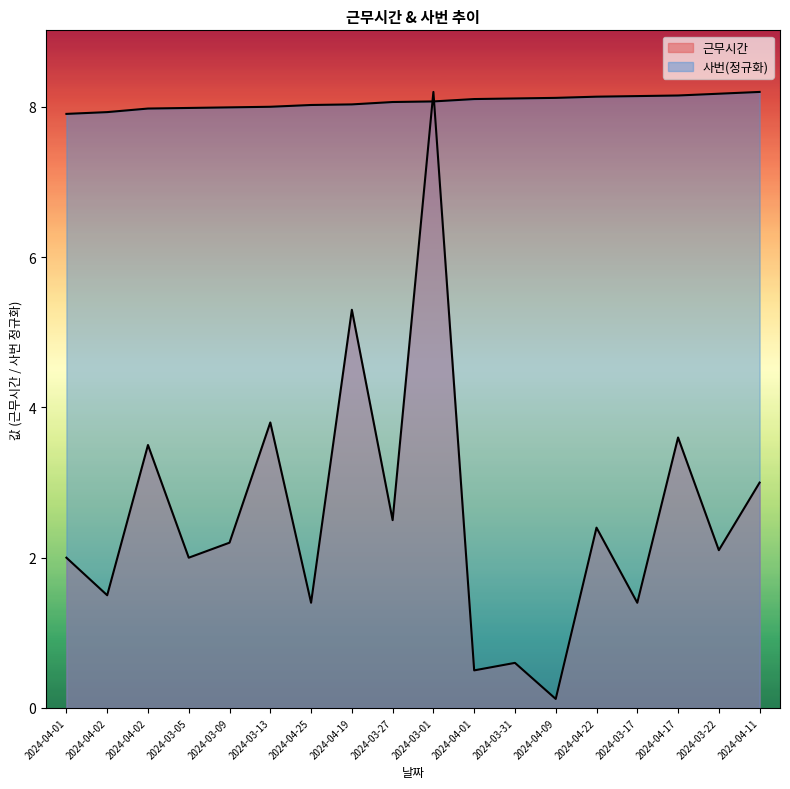

After their last crossing, which series has the higher values: 근무시간 or 사번?

사번